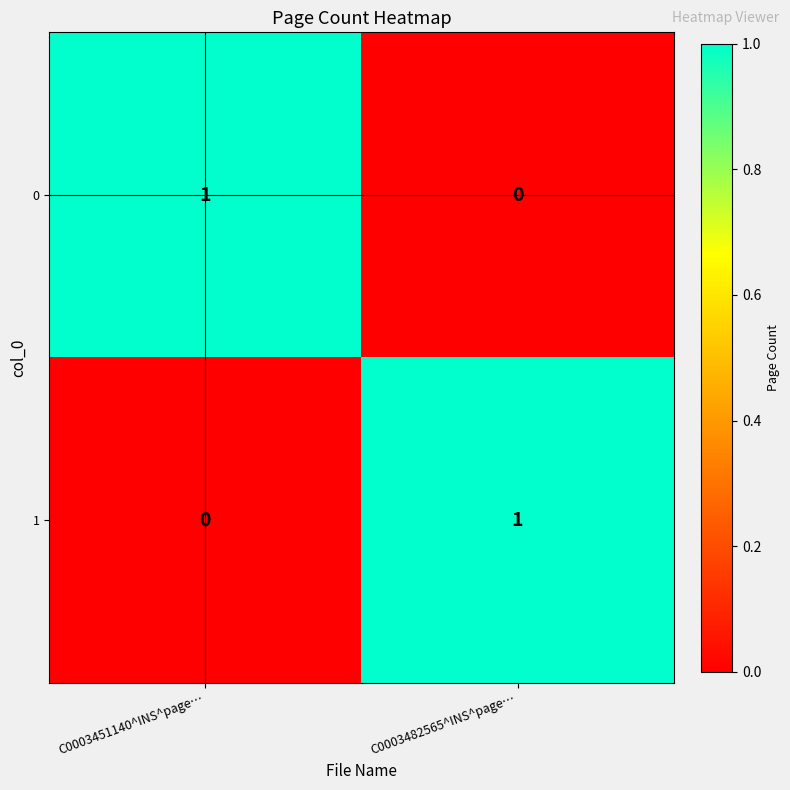

Reading right to left, extract all data points from this chart.

0: 0	1
1: 1	0